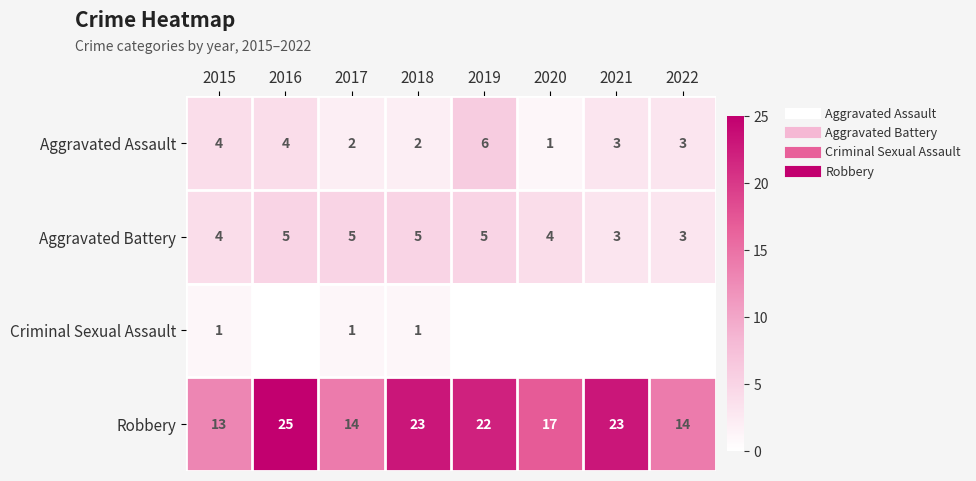

What is the average value of the Aggravated Battery series?

4